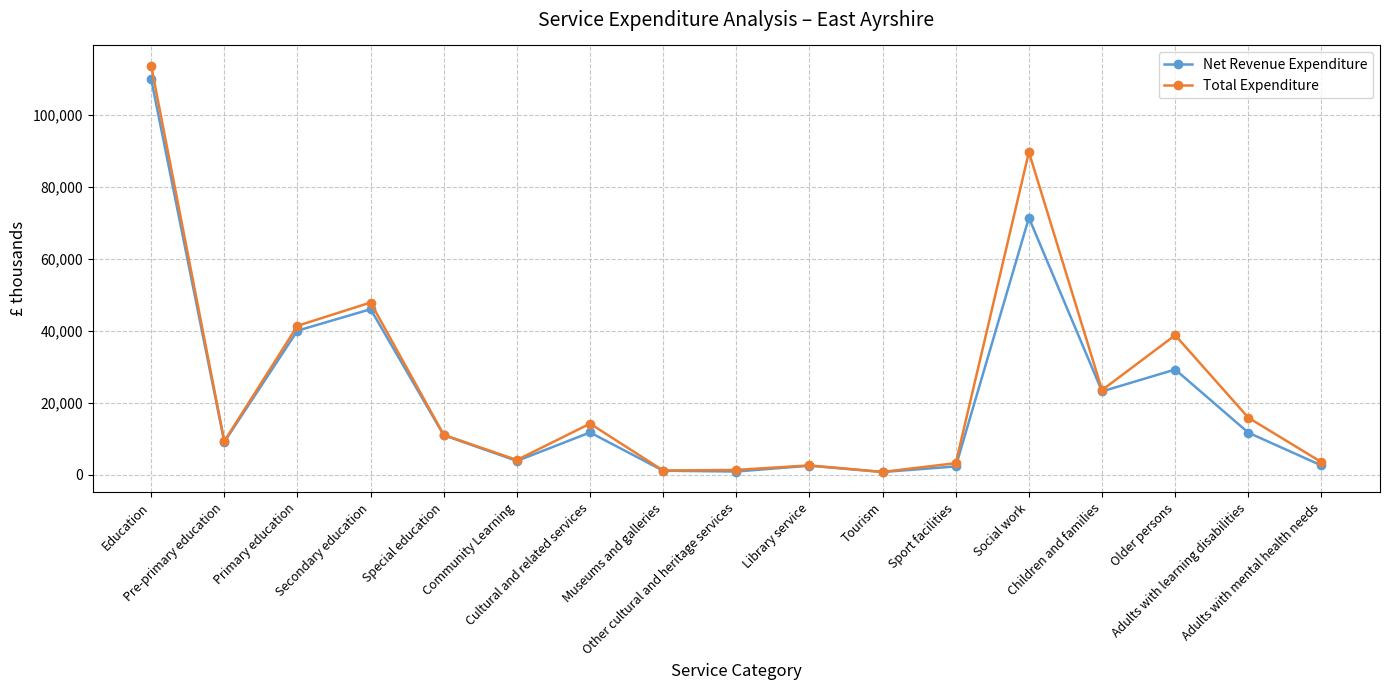

What are all the series names shown in the legend?

Net Revenue Expenditure, Total Expenditure